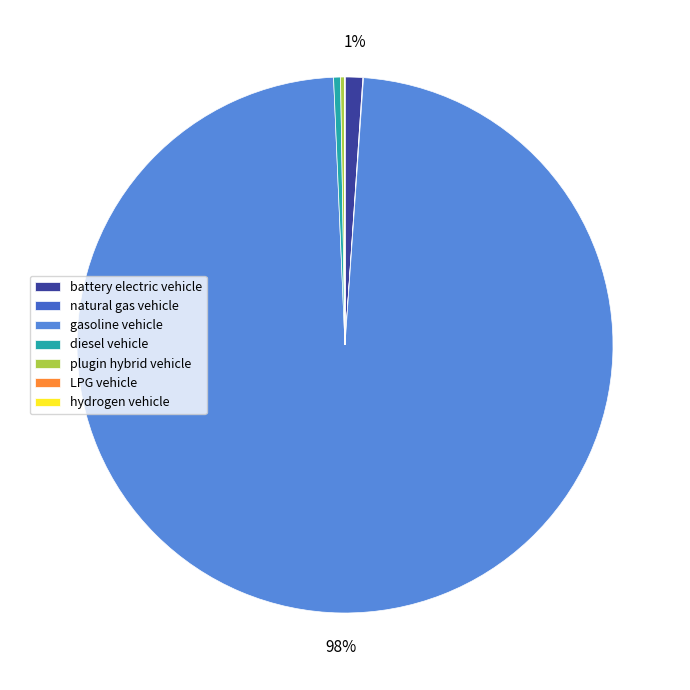

To the nearest percent, what is the average slice percentage?

14%